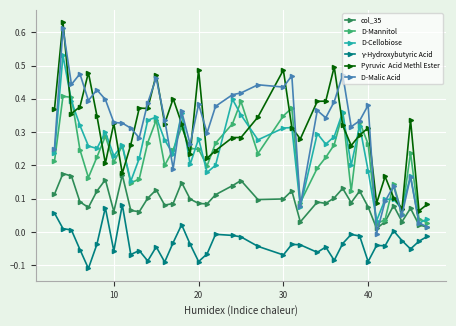

Does the chart have visible grid lines?

Yes